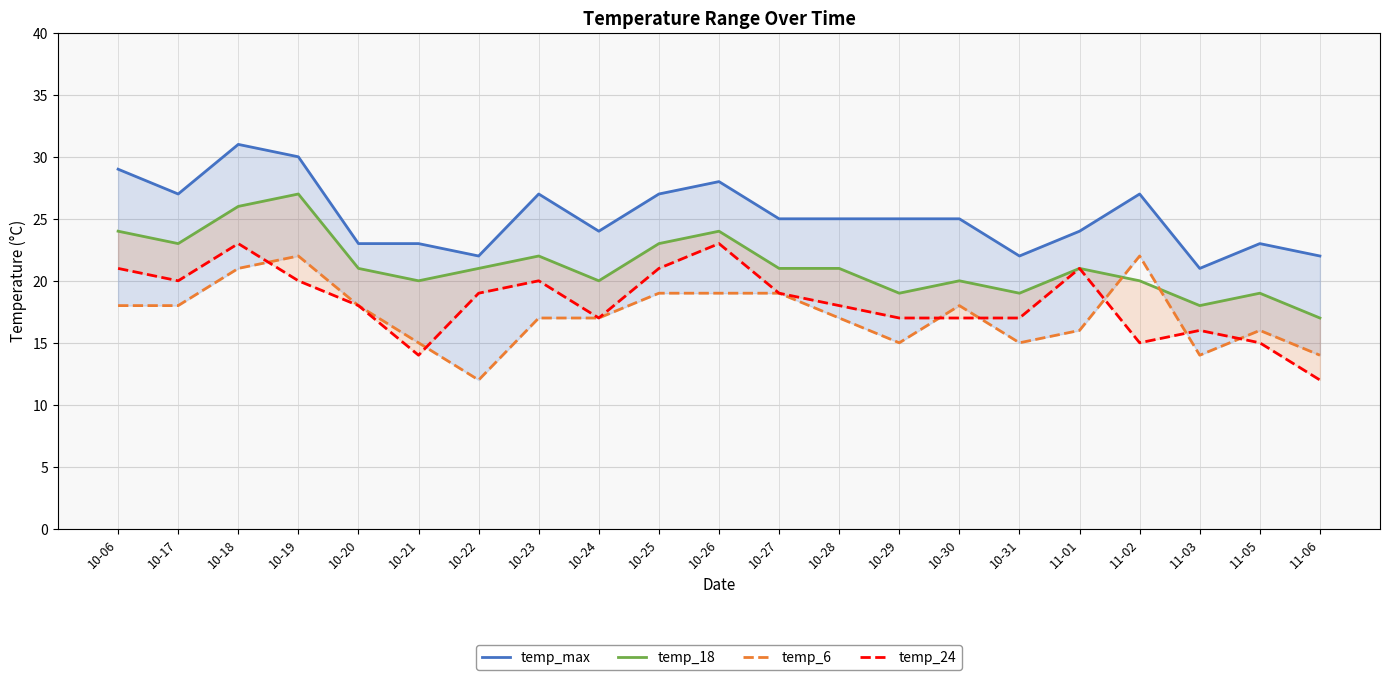

The value of temp_24 at 11-05 is 4. True or false?

False